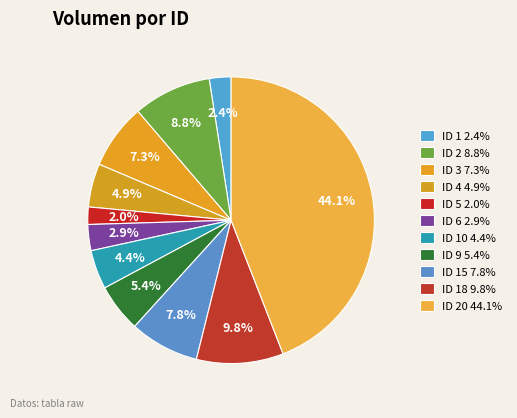

Count the number of slices in the pie.

11